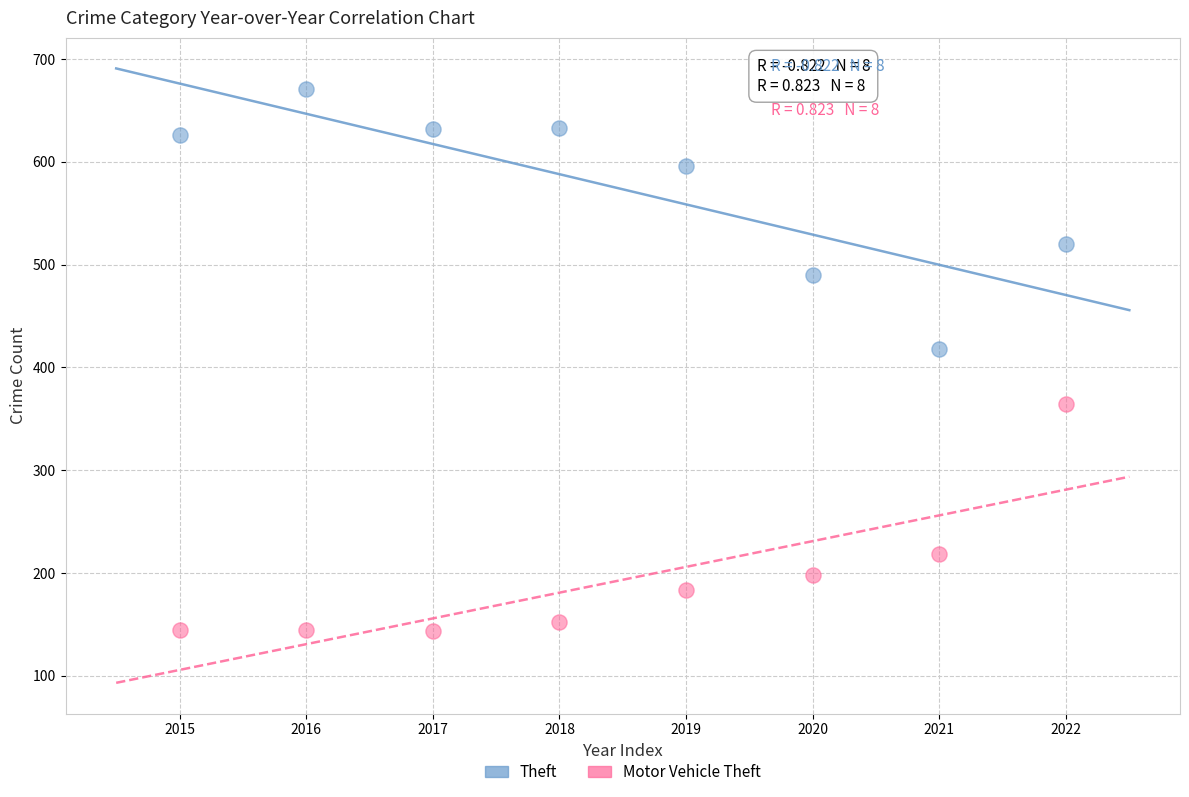

Which series reaches the minimum Y coordinate?

Motor Vehicle Theft